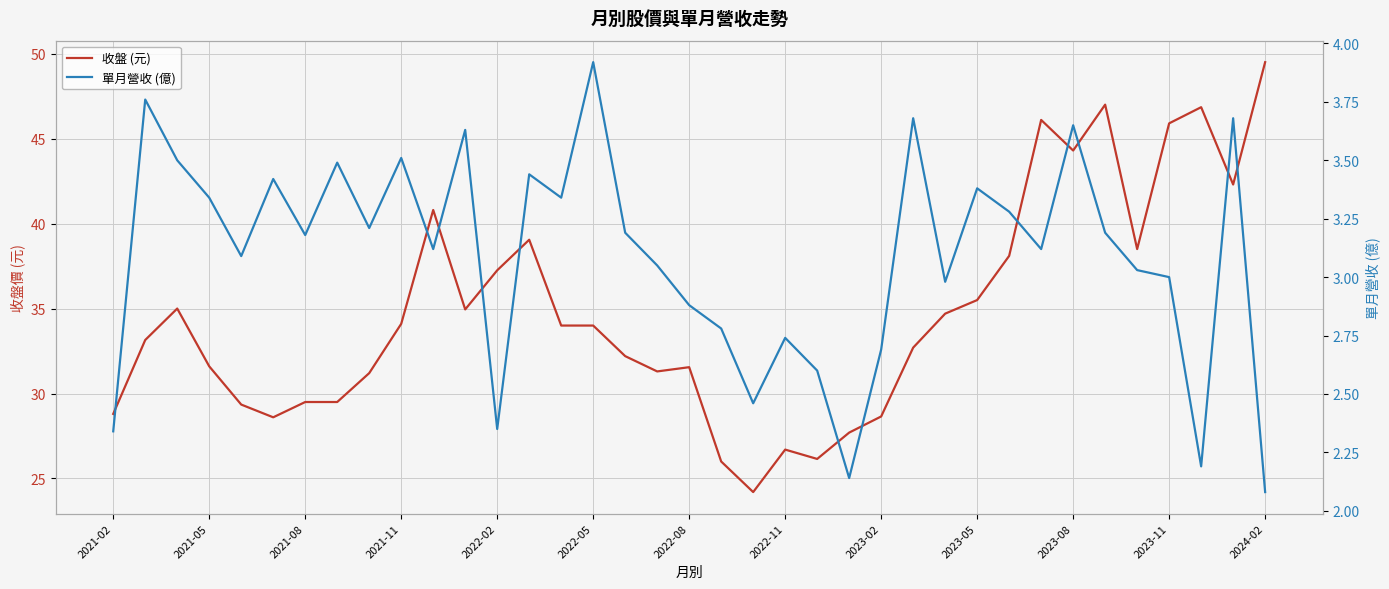

What is the sum of all 收盤 (元) values?

1286.8